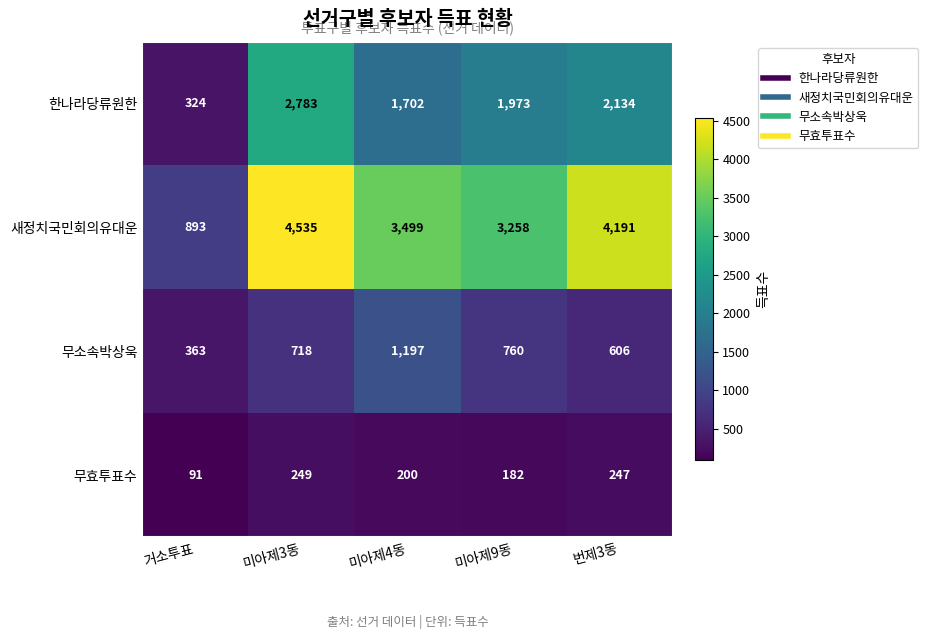

Reading left to right, list all the values displayed in this chart.

한나라당류원한: 거소투표=324	미아제3동=2783	미아제4동=1702	미아제9동=1973	번제3동=2134
새정치국민회의유대운: 거소투표=893	미아제3동=4535	미아제4동=3499	미아제9동=3258	번제3동=4191
무소속박상욱: 거소투표=363	미아제3동=718	미아제4동=1197	미아제9동=760	번제3동=606
무효투표수: 거소투표=91	미아제3동=249	미아제4동=200	미아제9동=182	번제3동=247